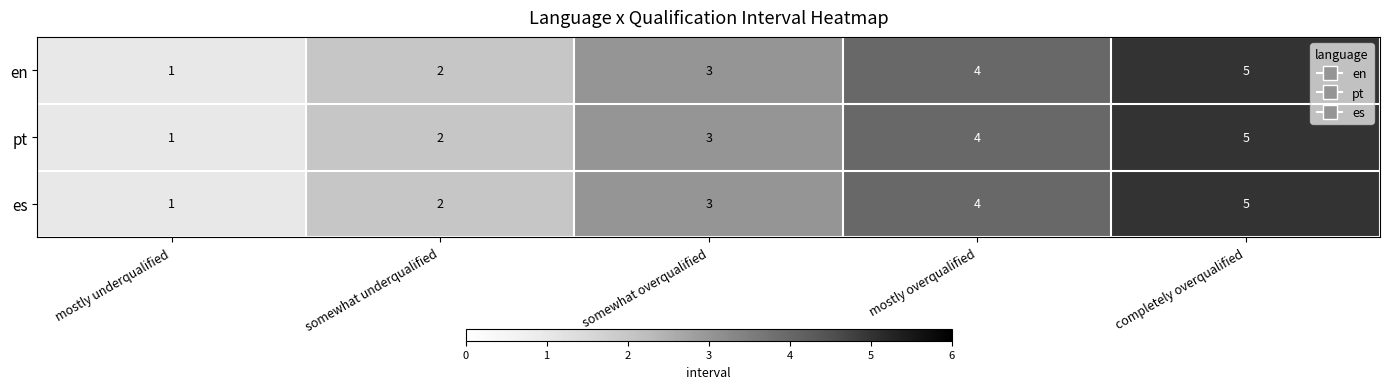

List the labels in order of en value, largest first.

completely overqualified, mostly overqualified, somewhat overqualified, somewhat underqualified, mostly underqualified